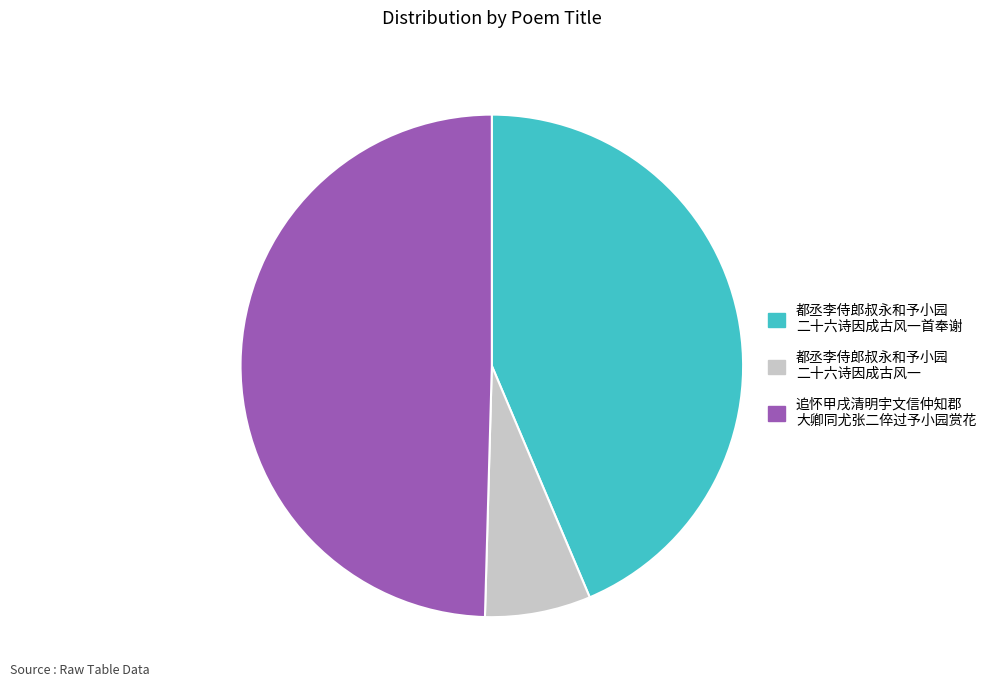

Is there a majority slice in this chart?

No